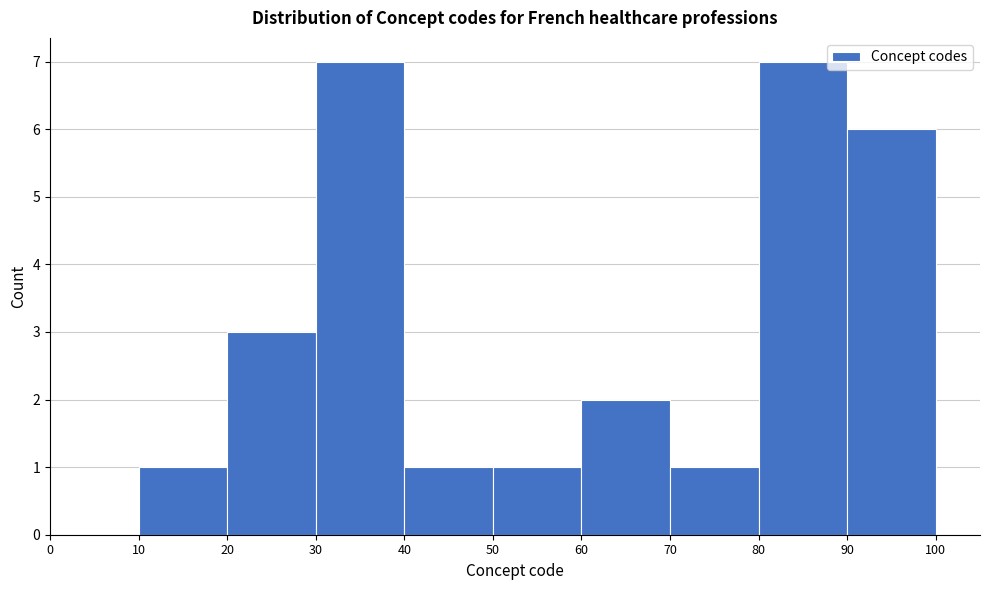

Reading left to right, list every bar in this chart as the range it spans on the x-axis followed by its height. The values are not printed on the chart, so give them approximately, as read against the axis.

0 to 10: 0
10 to 20: 1
20 to 30: 3
30 to 40: 7
40 to 50: 1
50 to 60: 1
60 to 70: 2
70 to 80: 1
80 to 90: 7
90 to 100: 6